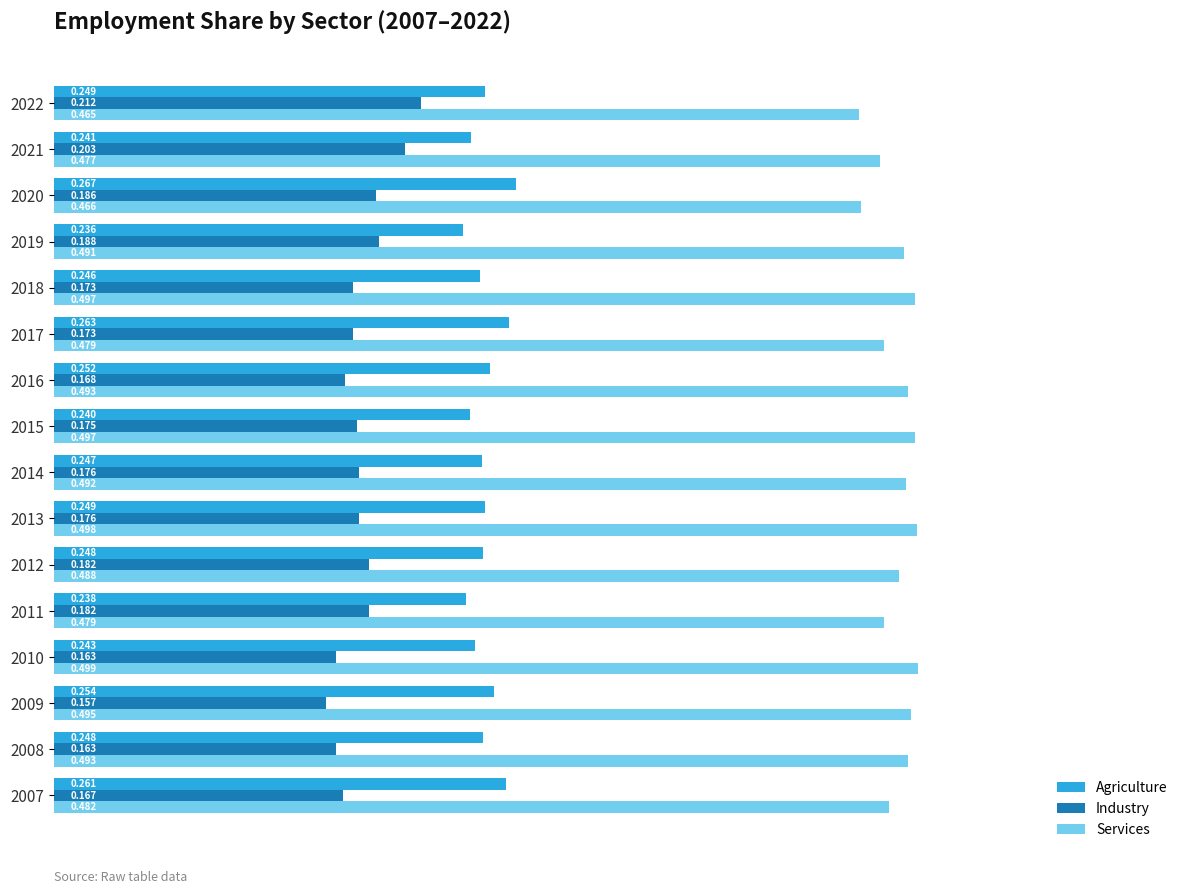

Rank the series by their maximum value, from lowest to highest.

Industry, Agriculture, Services